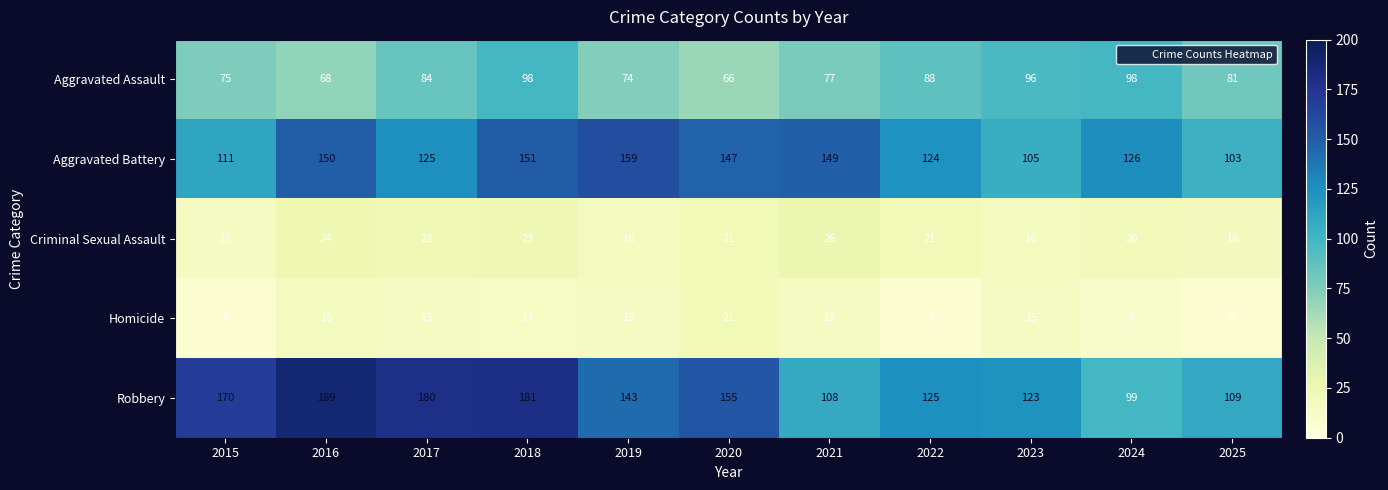

What is the average value of the Homicide series?

12